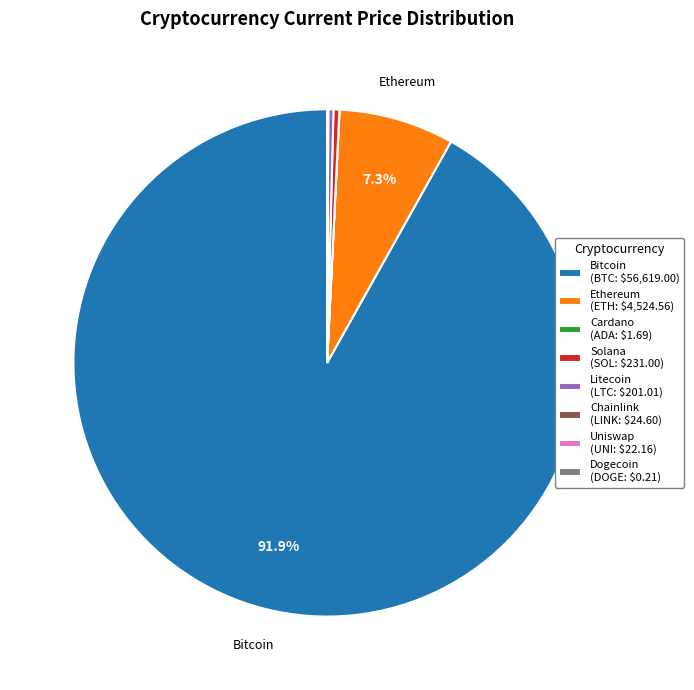

Which slice is the largest?

Bitcoin (BTC: $56,619.00)